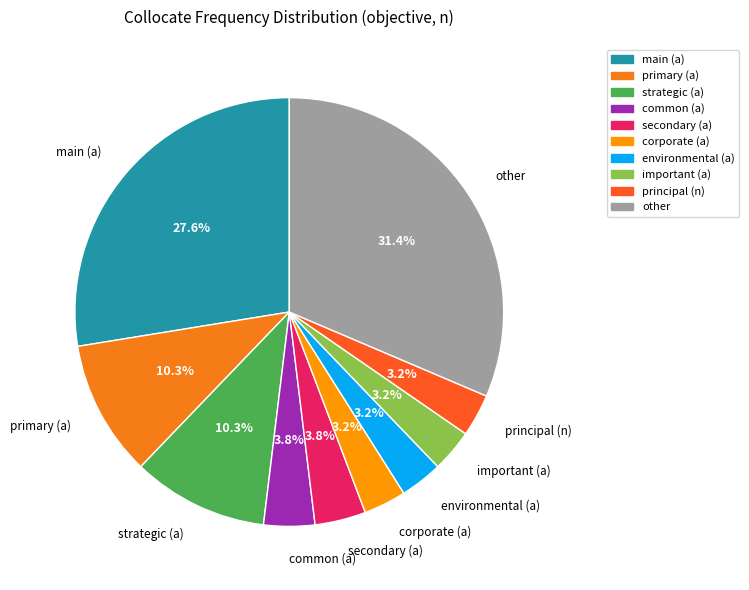

Count the number of slices in the pie.

10